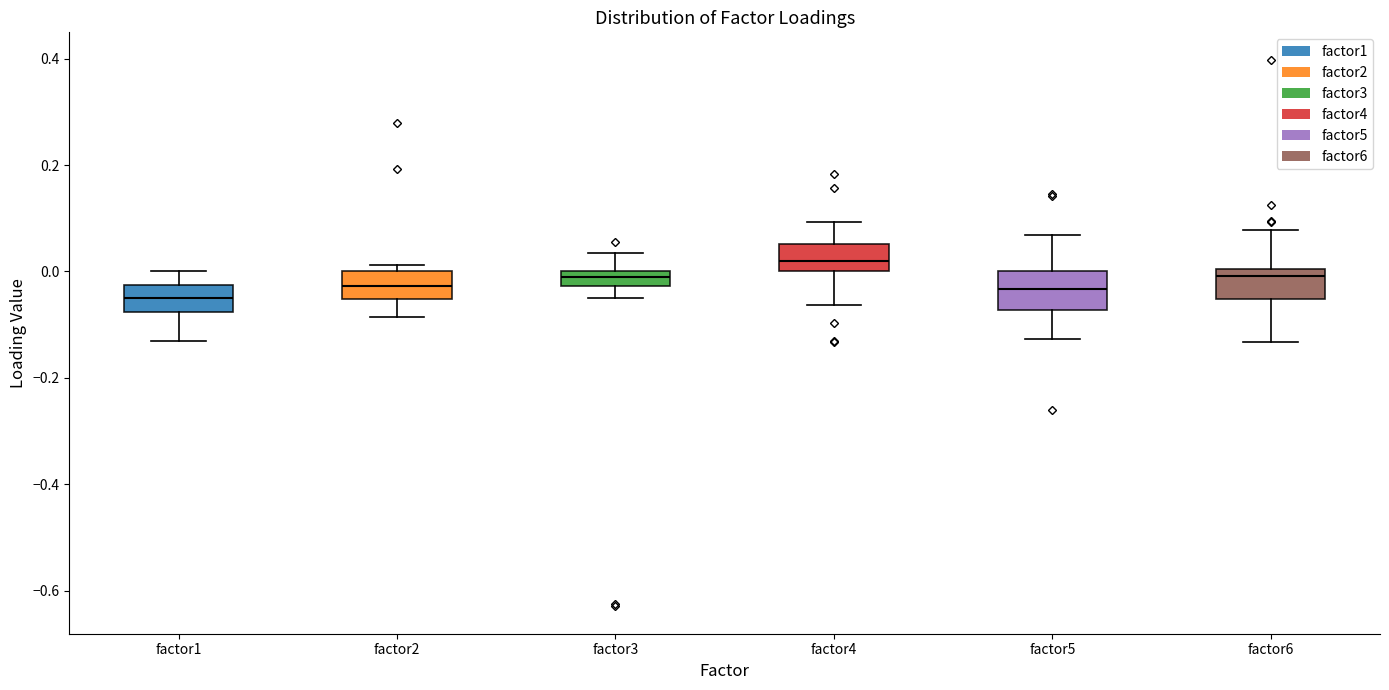

Where does the upper whisker of the box for factor1 end on the y-axis? The values are not printed on the chart, so give them approximately, as read against the axis.

0.00